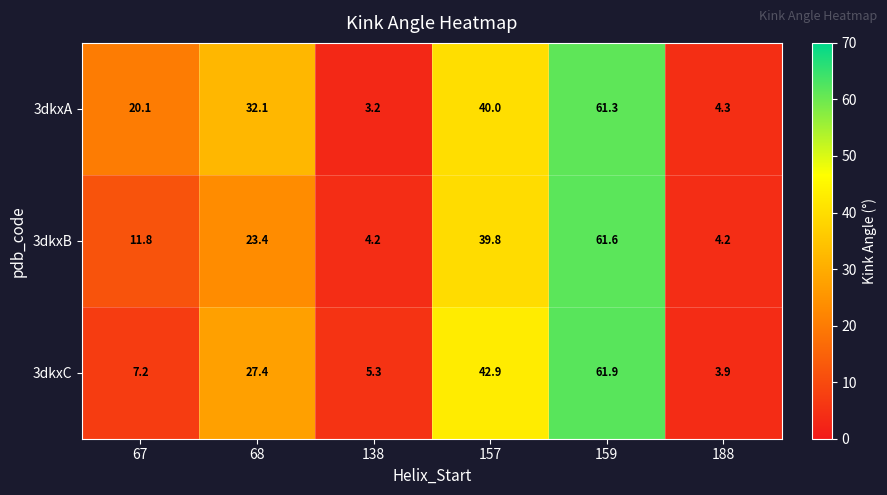

What value does the 3dkxB series have at 159?

61.6